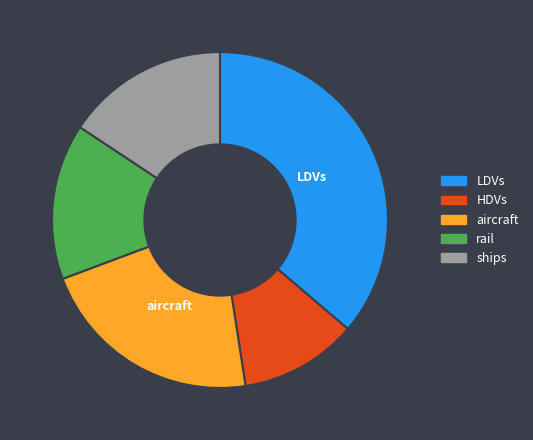

Is there a majority slice in this chart?

No